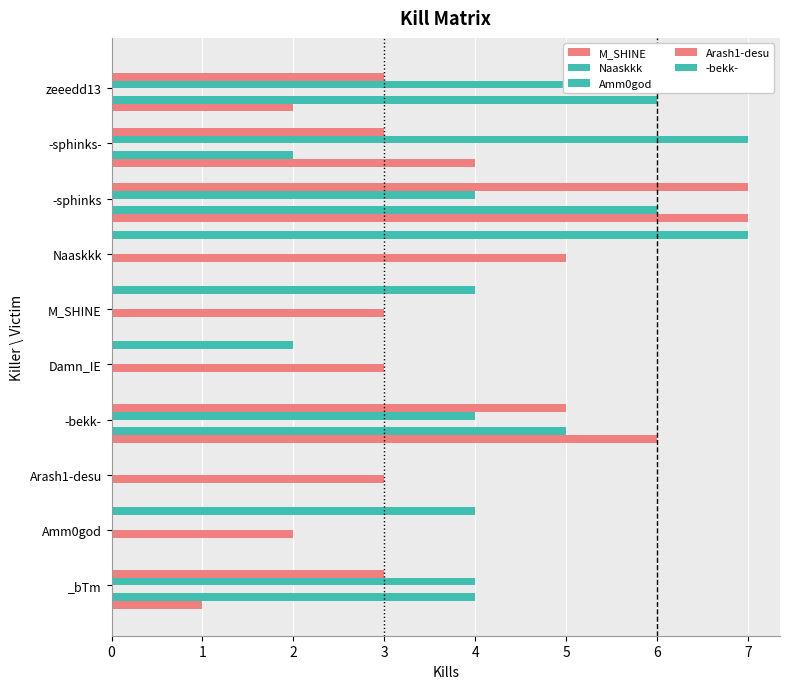

List the labels in order of Arash1-desu value, largest first.

-sphinks, -bekk-, _bTm, -sphinks-, zeeedd13, Amm0god, Arash1-desu, Damn_IE, M_SHINE, Naaskkk